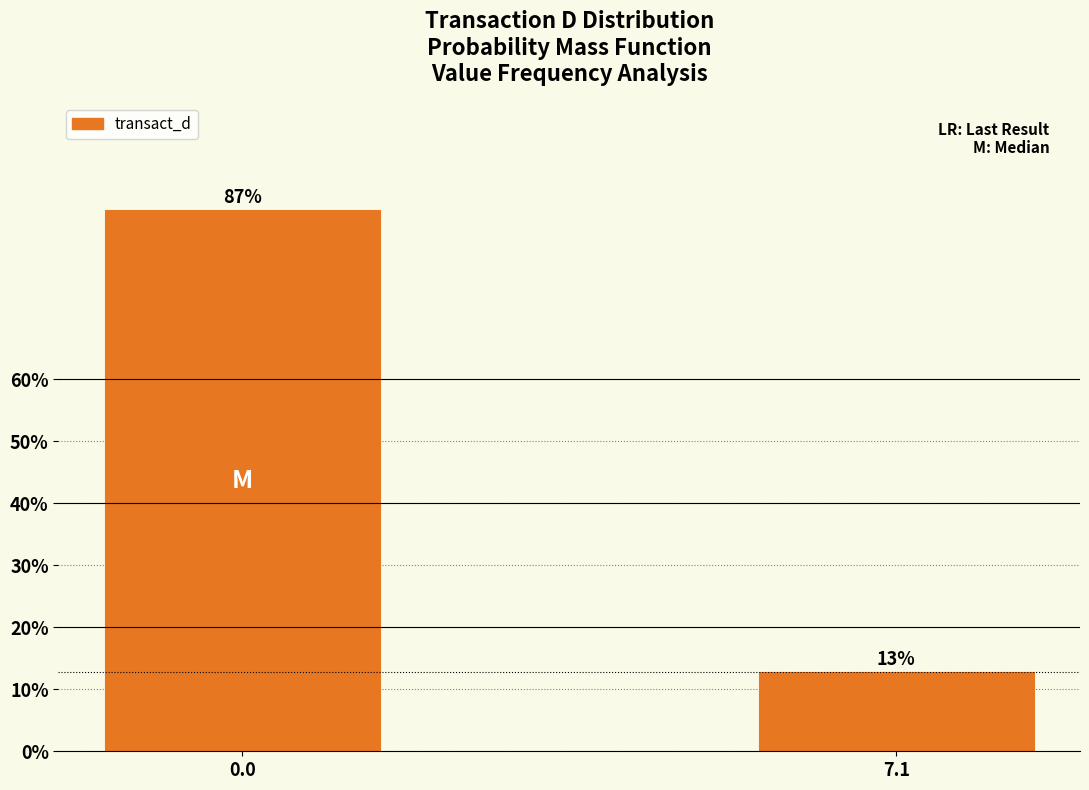

Which label corresponds to the smallest value in the chart?

7.1